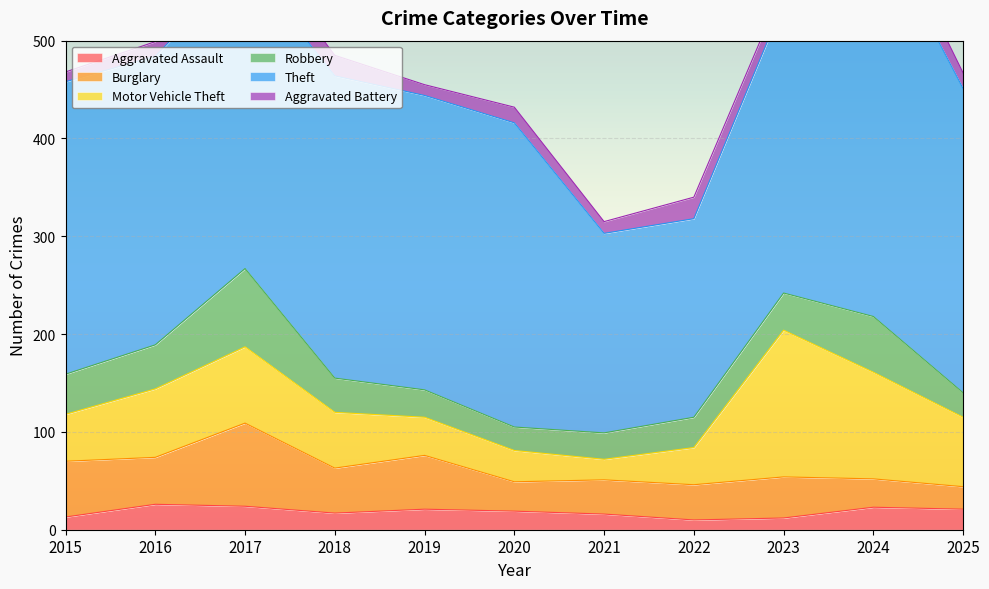

True or false: Burglary has more than 2 points higher than both neighbors.

True